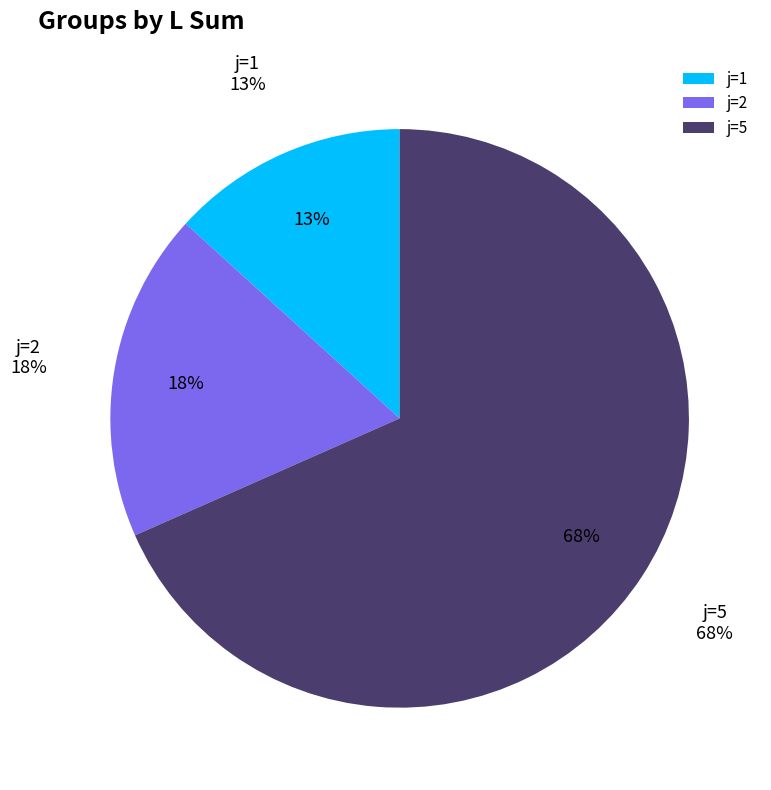

Is it true that 4 is 1% of the pie?

False